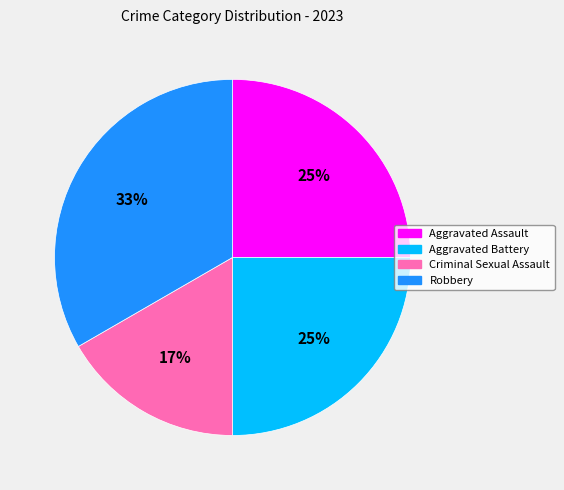

Count the number of slices in the pie.

4